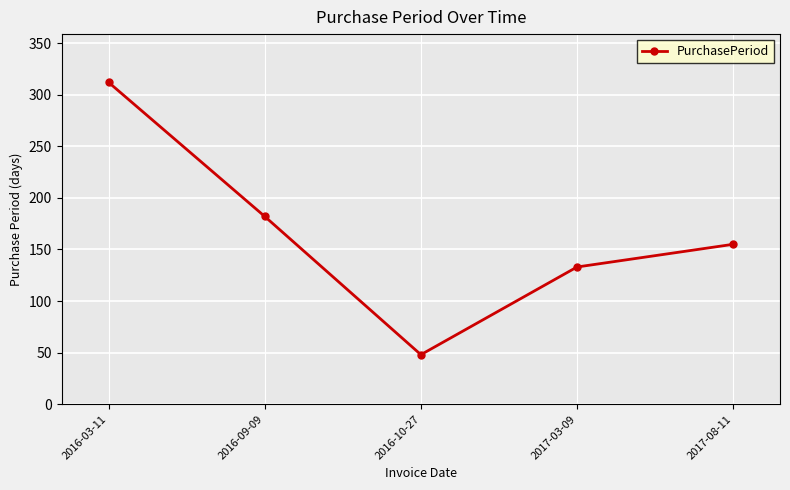

What is the change in value from 2016-09-09 to 2017-03-09?

-49